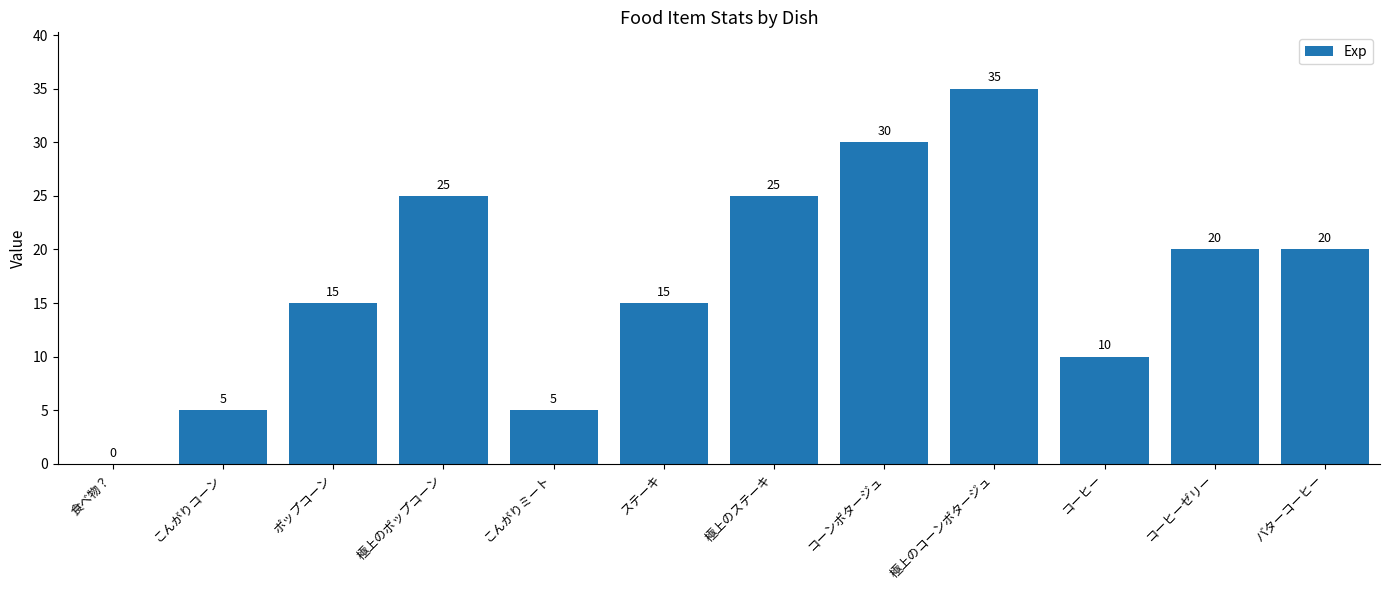

How many distinct data groups are displayed?

1